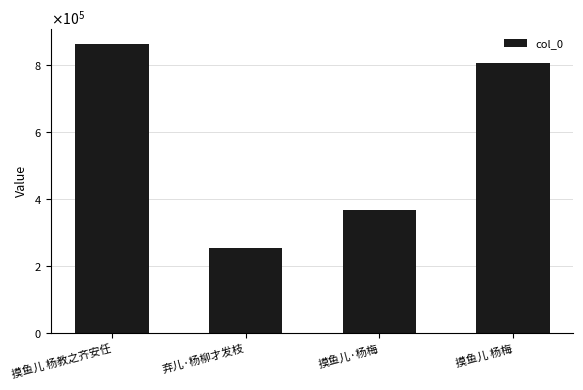

What is the difference between the maximum and minimum values?

611047